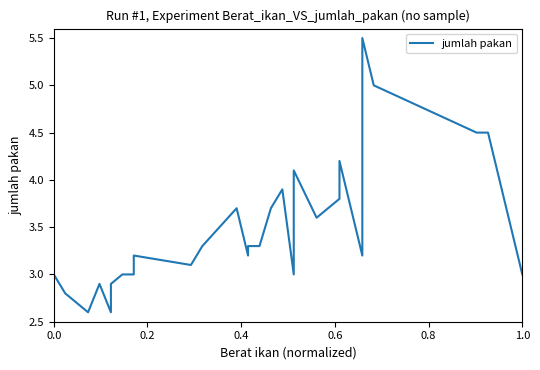

What is the difference between the second highest and minimum values?

2.4